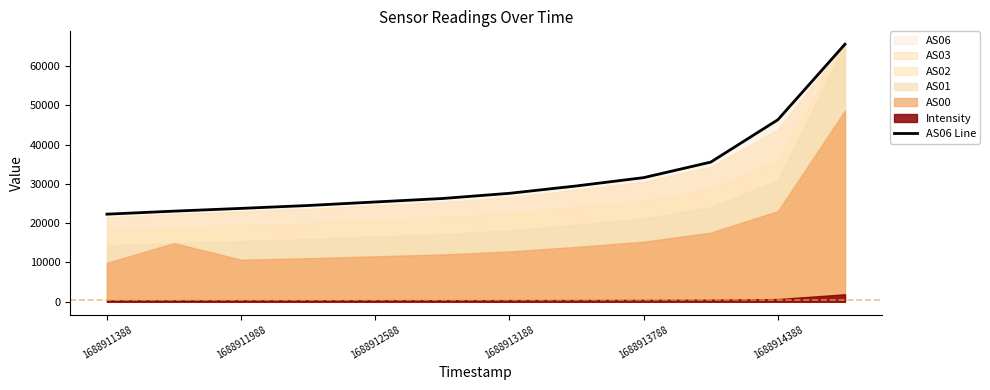

At which label is AS06 Line closest to 43911?

1688914388